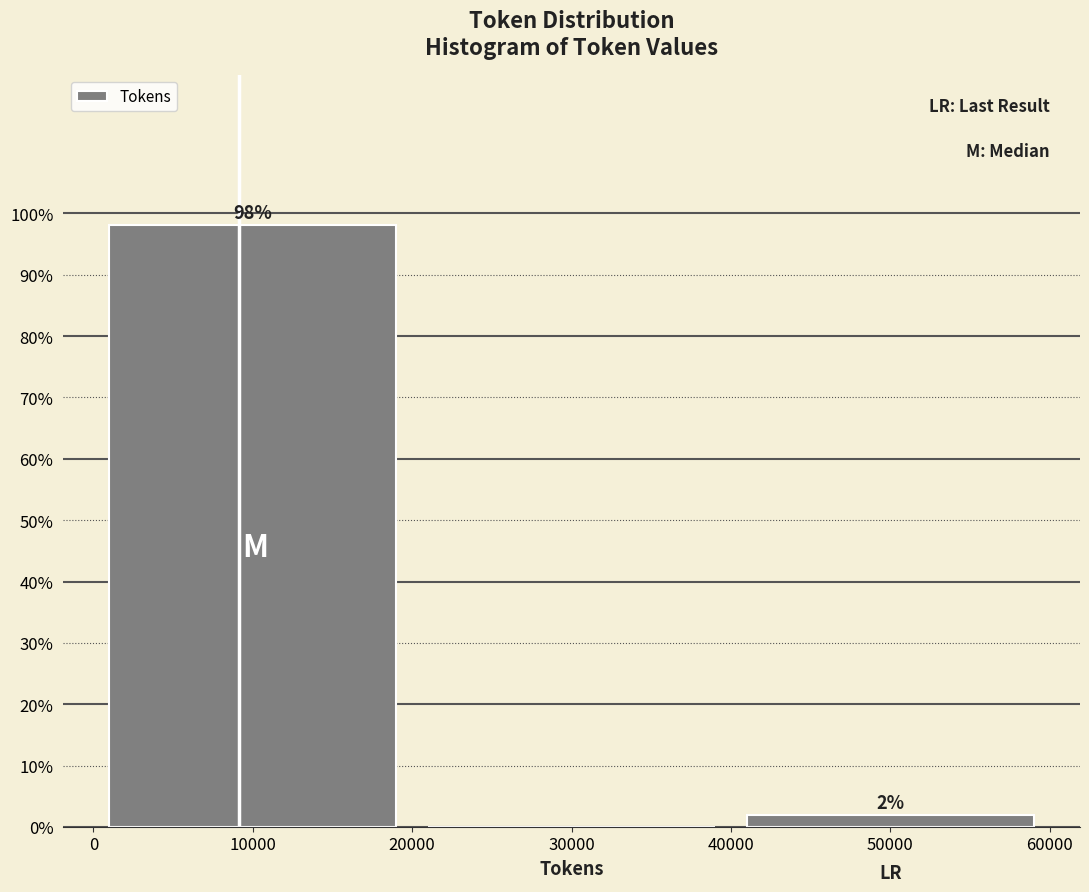

Which range on the x-axis has the tallest bar?

0 to 20000